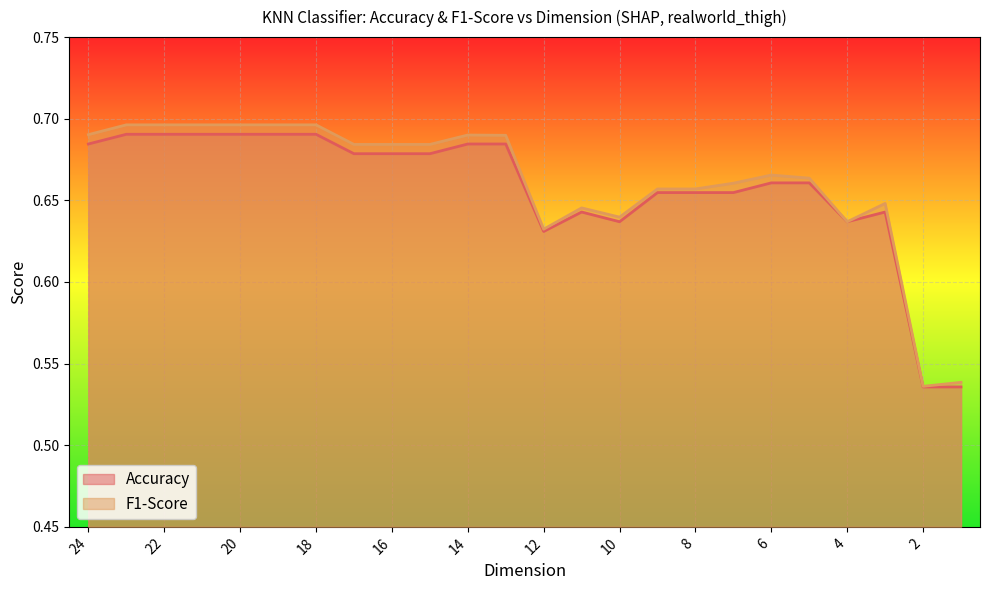

At which category does the chart reach its peak across all series?

23